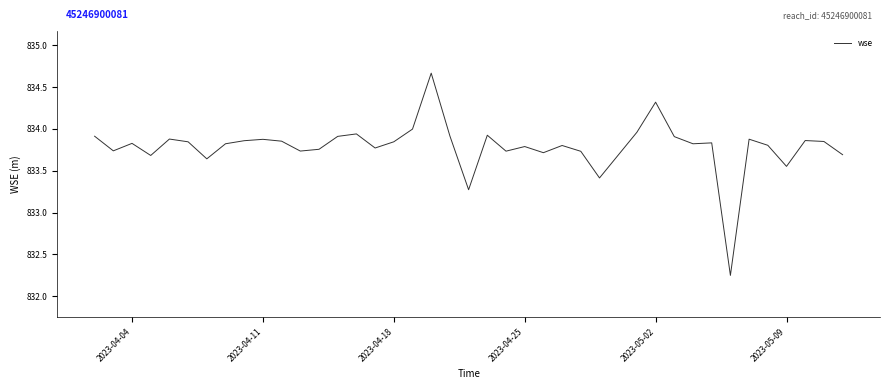

True or false: there are more than 1 points higher than both neighbors.

True